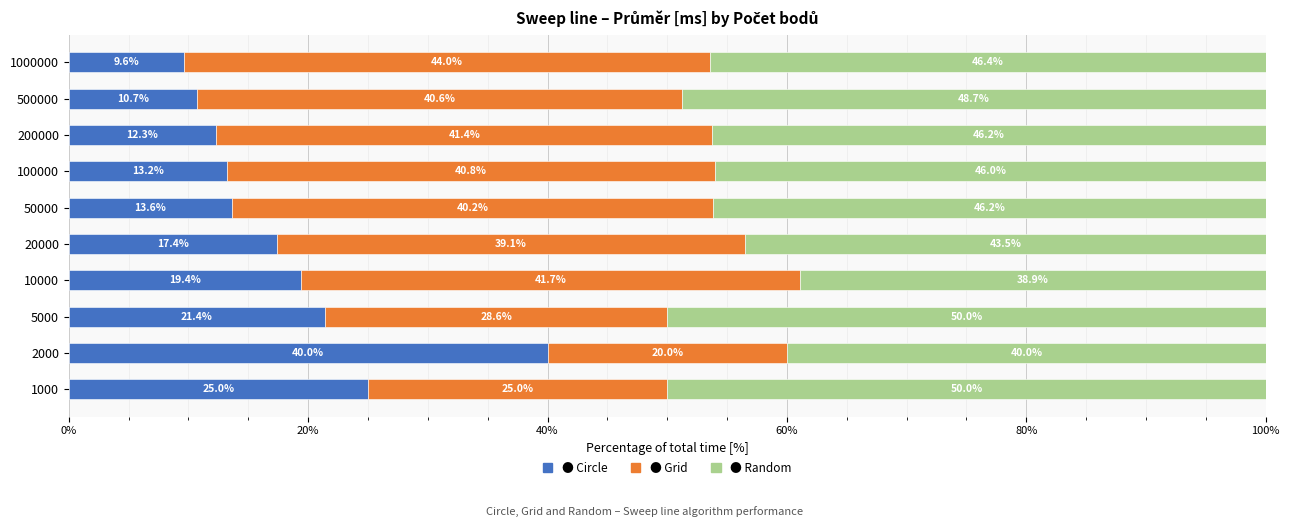

What is the total value across all series at 10000?

100.0